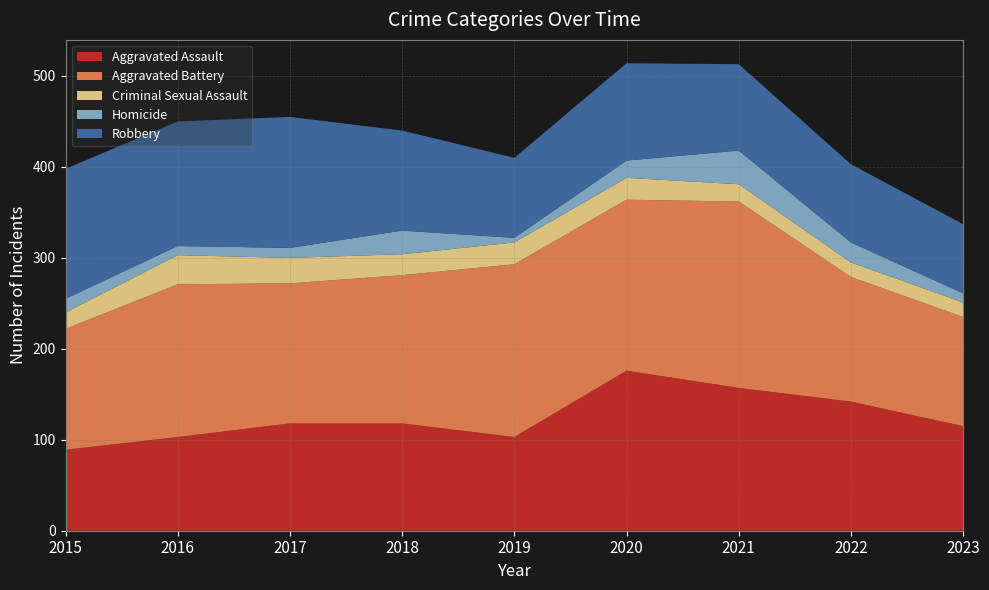

Reading left to right, extract all data points from this chart.

Aggravated Assault: 89	103	118	118	103	176	157	142	115
Aggravated Battery: 133	168	154	163	190	188	205	137	120
Criminal Sexual Assault: 18	32	28	23	24	24	19	16	16
Homicide: 15	10	11	26	5	19	37	22	10
Robbery: 143	137	144	110	88	107	95	86	76